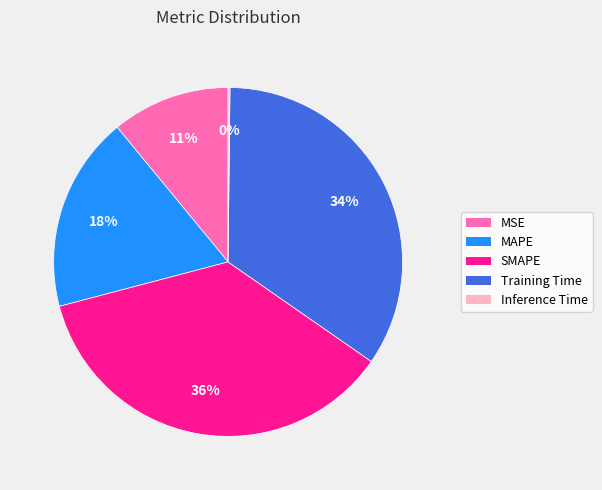

Does Training Time represent more than half of the total?

No